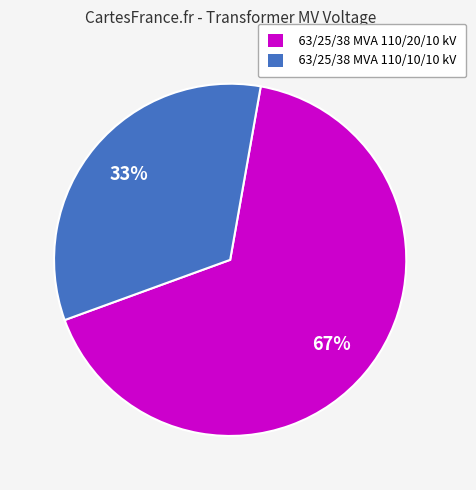

Which category has the smallest portion of the pie?

63/25/38 MVA 110/10/10 kV